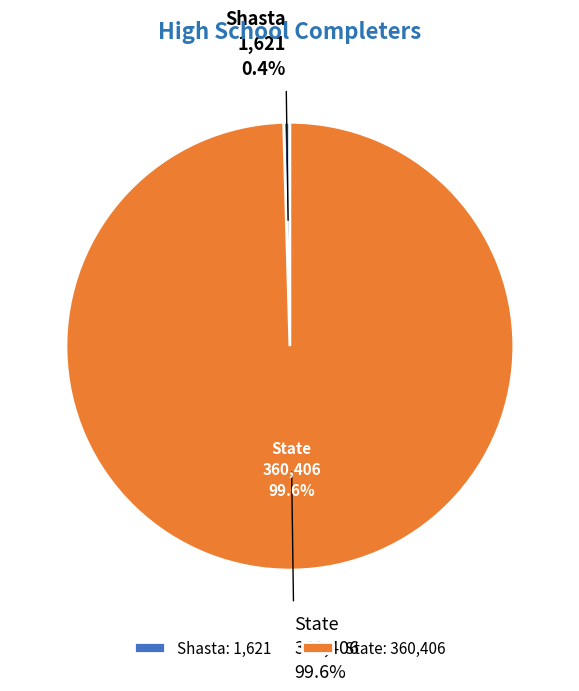

Rank the categories by value from lowest to highest.

Shasta, State